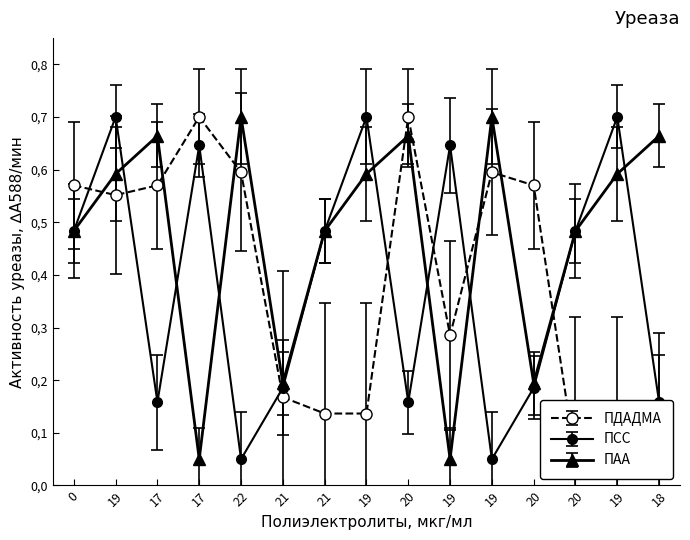

What is the maximum value shown in the chart?

0.7